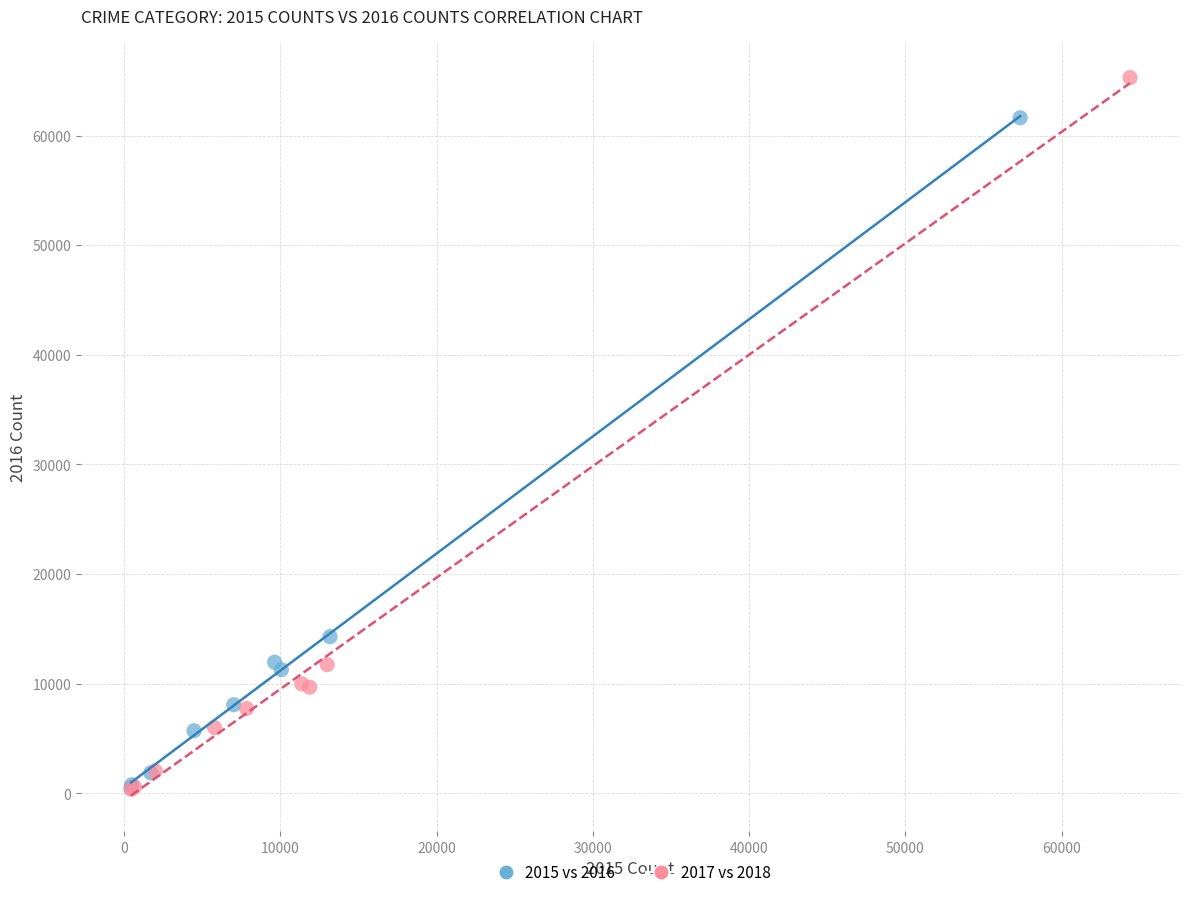

Which series reaches the maximum Y coordinate?

2017 vs 2018